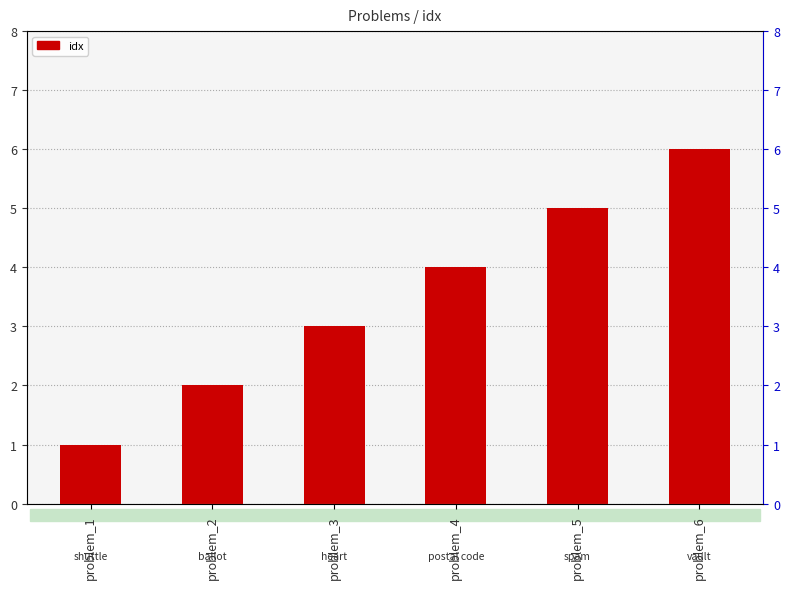

What is the change in value from problem_2 to problem_3?

+1